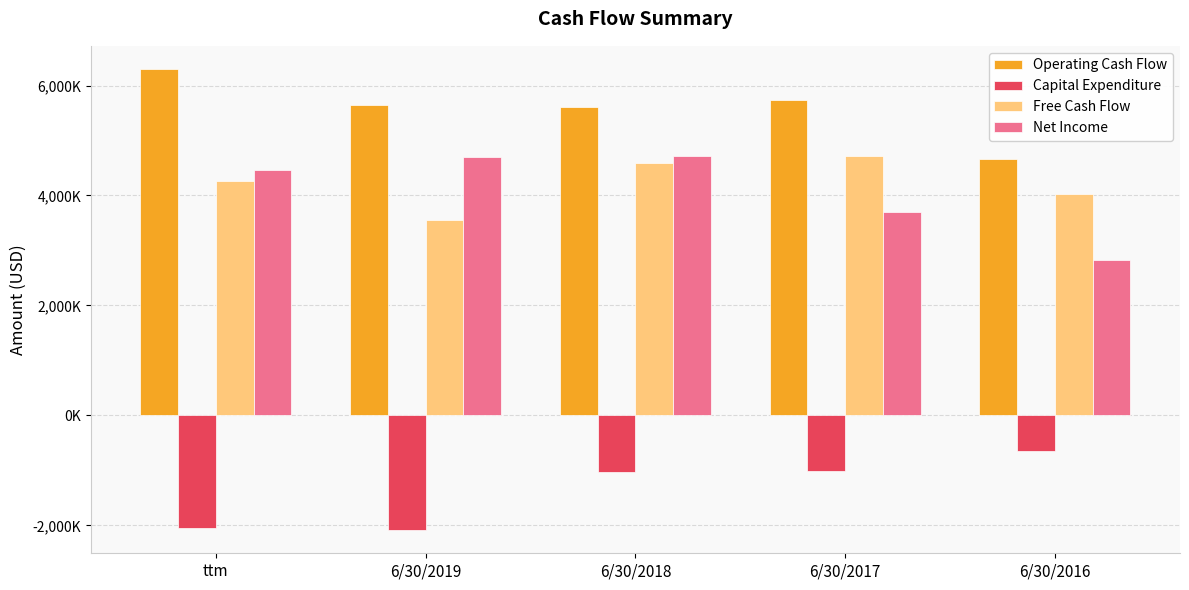

What is the greatest value displayed?

6302000